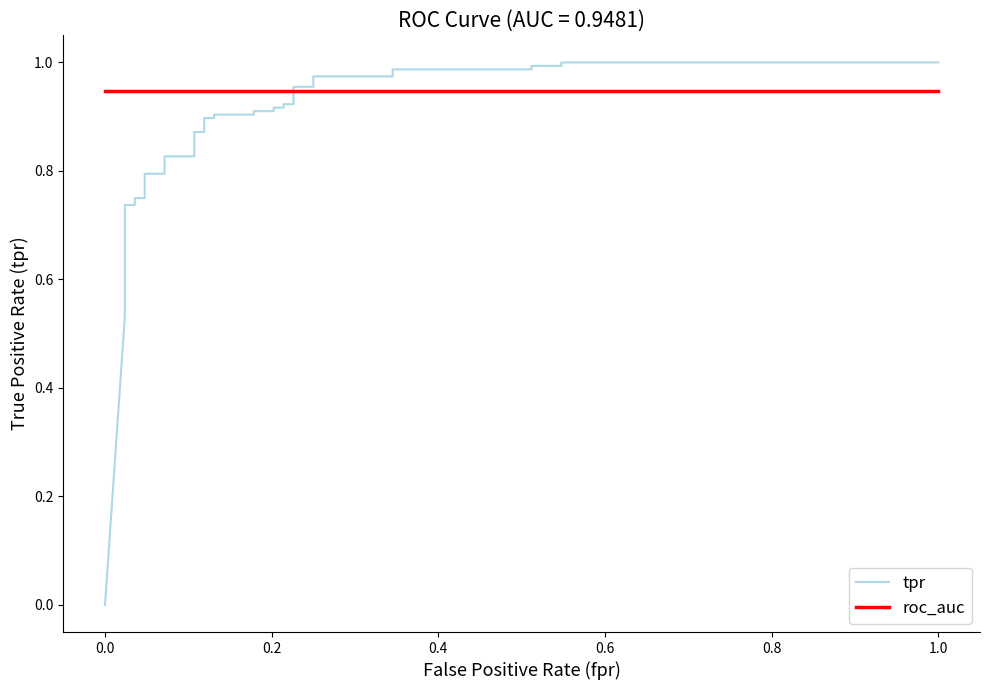

How many series are shown in this chart?

2